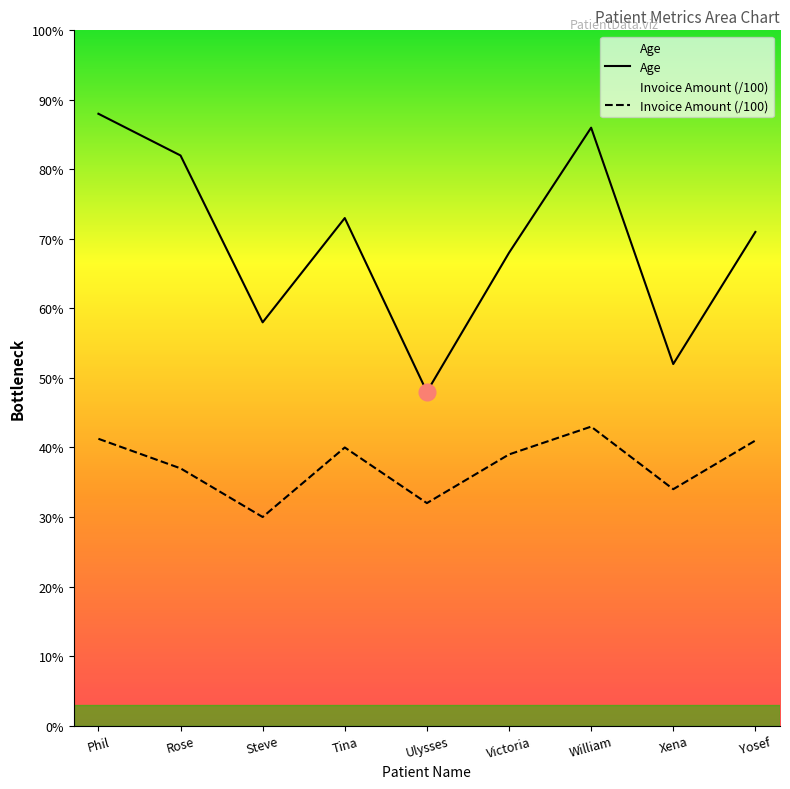

Where is the first local maximum for Invoice Amount (/100)?

Tina